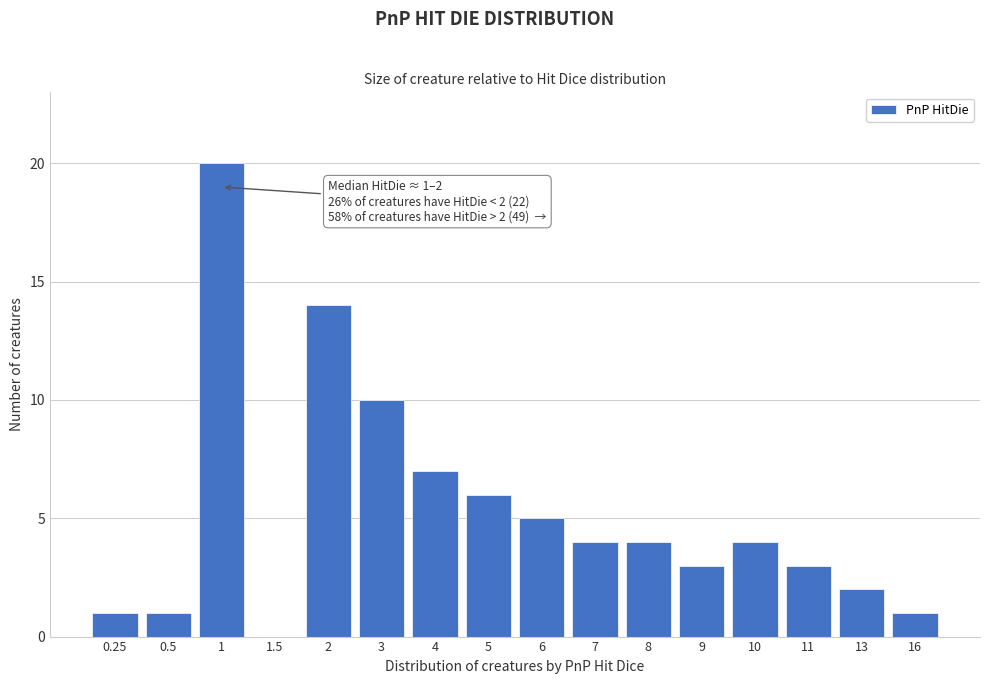

Reading left to right, transcribe all the data shown in this chart.

0.25=1	0.5=1	1=20	1.5=0	2=14	3=10	4=7	5=6	6=5	7=4	8=4	9=3	10=4	11=3	13=2	16=1